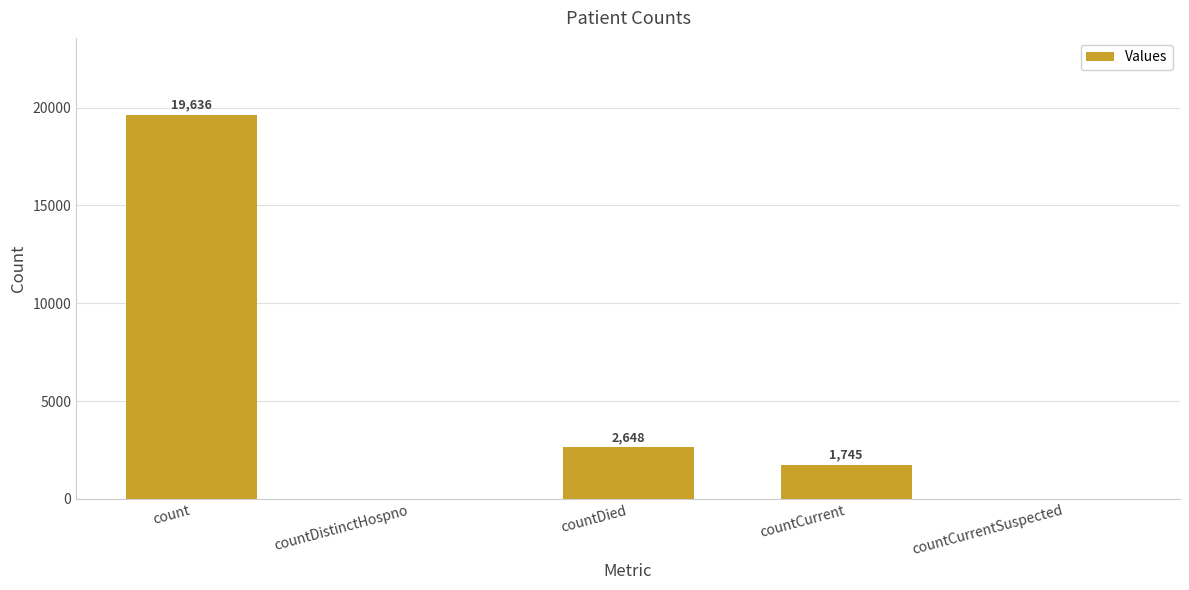

What is the sum of all values?

24029